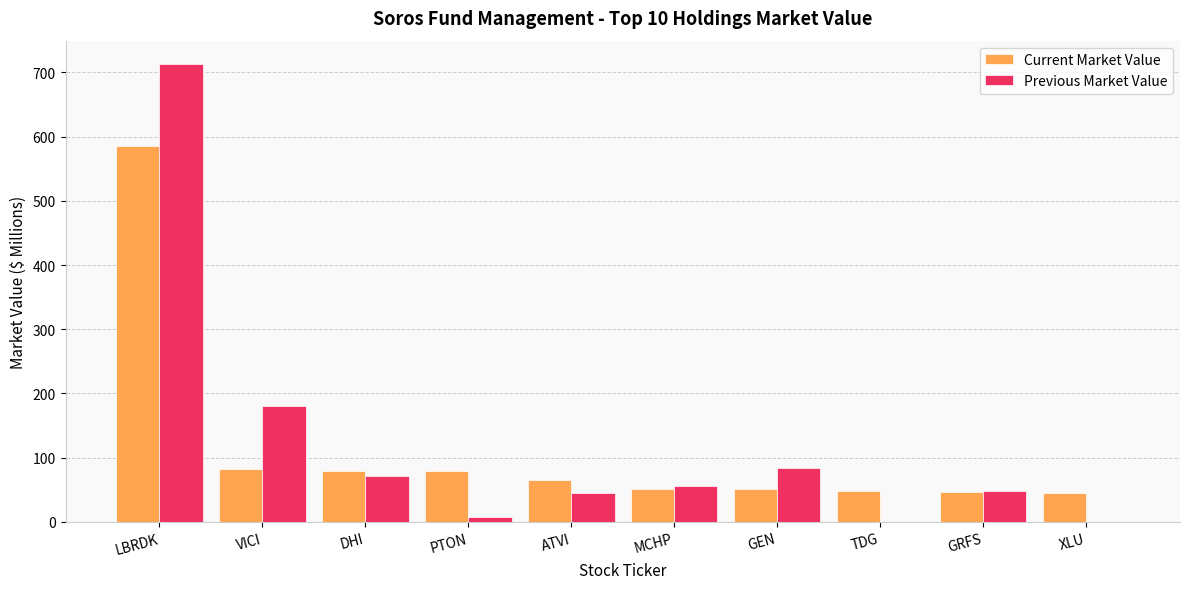

What is the sum of all Current Market Value values?

1132.3